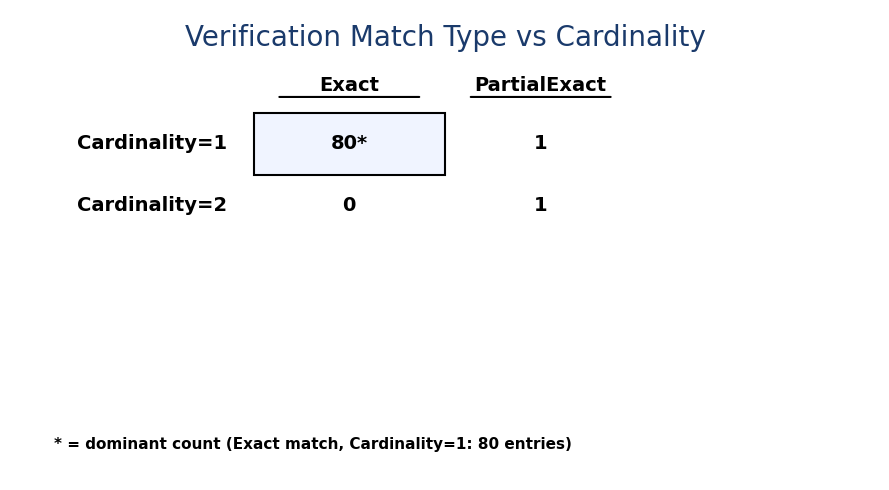

What is the highest value of the Cardinality=2 series?

1